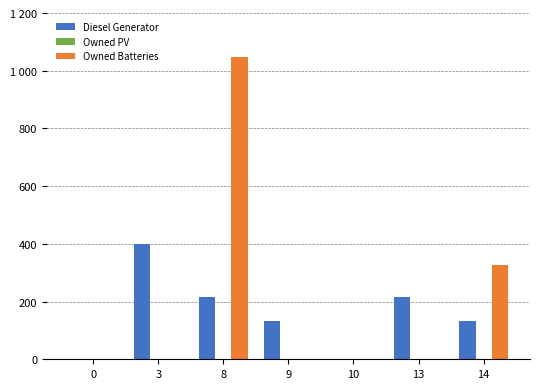

Are the bars grouped side by side (vs. stacked)?

Yes